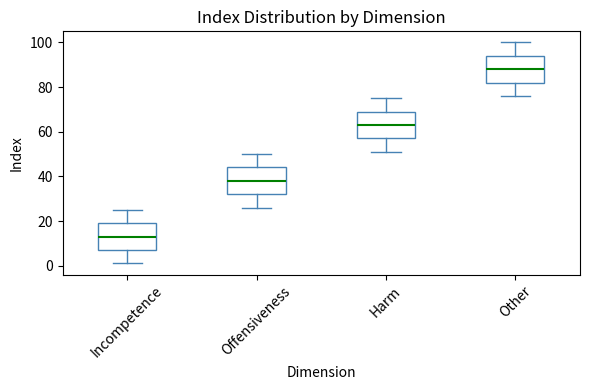

Reading left to right, transcribe this box plot: for each box, give where its median line is, the range the box spans, and where its two whiskers end, as read against the y-axis. The values are not printed on the chart, so give them approximately, as read against the axis.

Incompetence: median 14, box 8 to 20, whiskers 2 to 26
Offensiveness: median 38, box 32 to 44, whiskers 26 to 50
Harm: median 64, box 58 to 70, whiskers 52 to 76
Other: median 88, box 82 to 94, whiskers 76 to 100